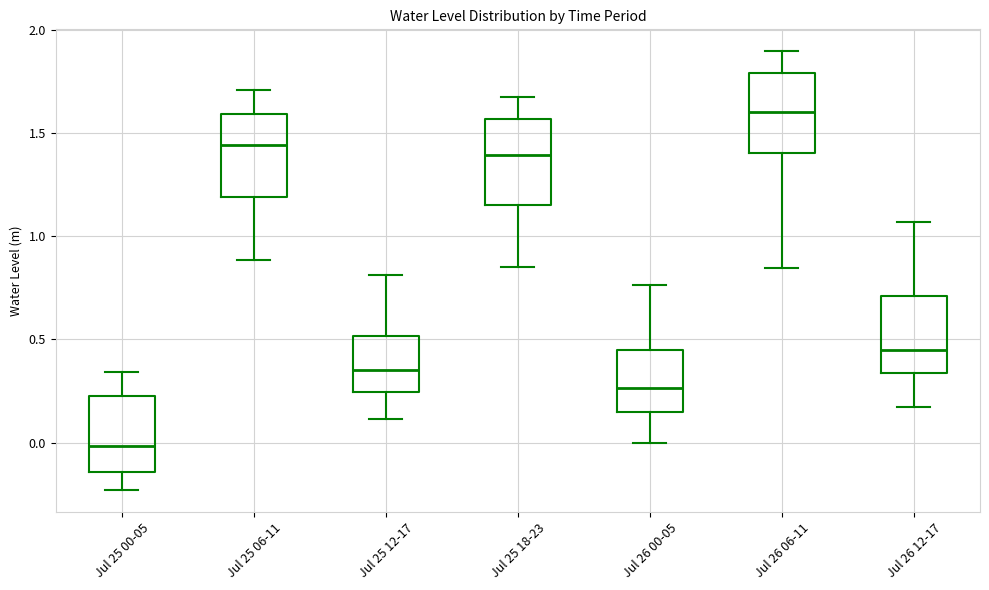

Which box's median line is the highest?

Jul 26 06-11